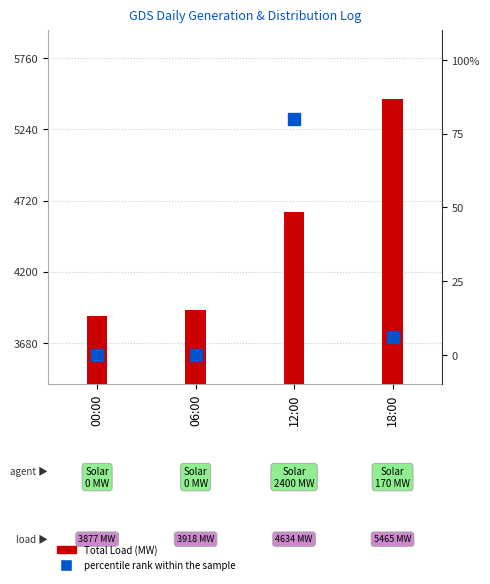

Which series reaches the maximum Y coordinate?

Total Load (MW)